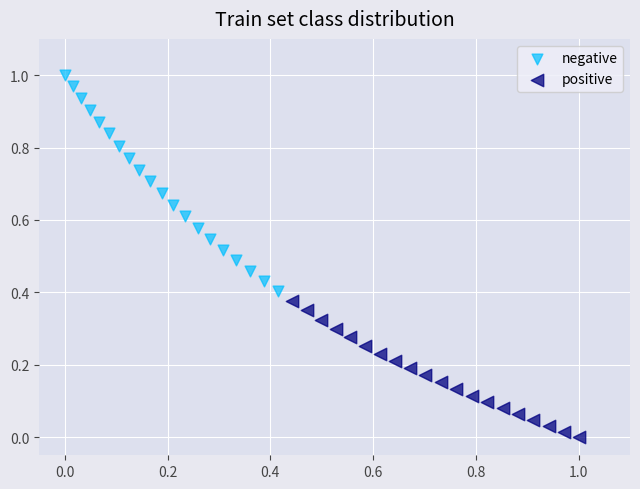

Which series reaches the maximum Y coordinate?

negative